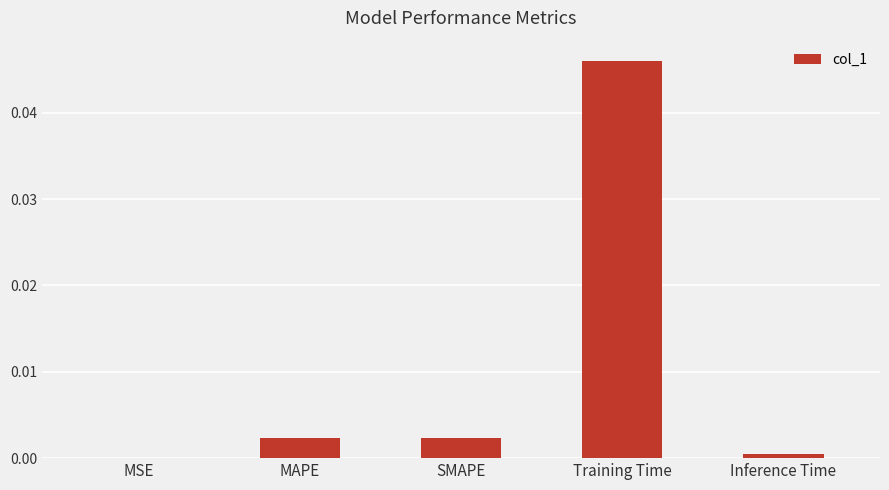

Which category has the highest value across all series?

Training Time